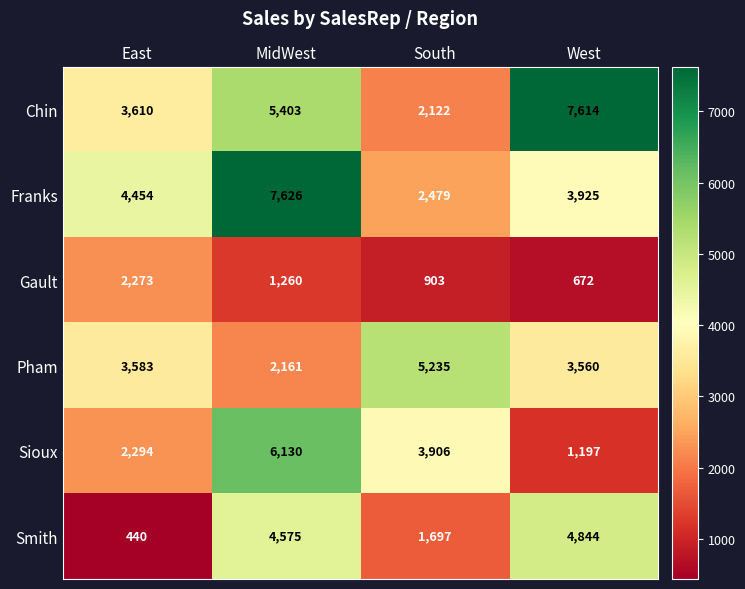

At West, list the series in order from largest to smallest.

Chin, Smith, Franks, Pham, Sioux, Gault